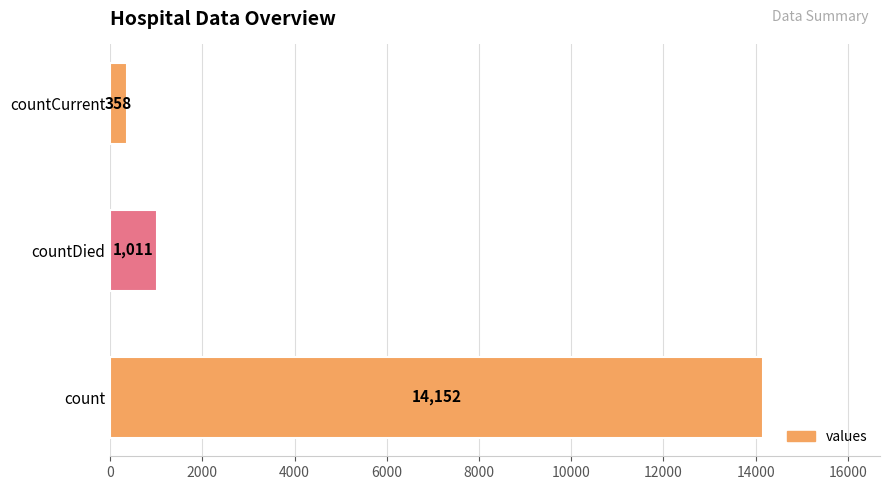

Rank the categories by value from lowest to highest.

countCurrent, countDied, count